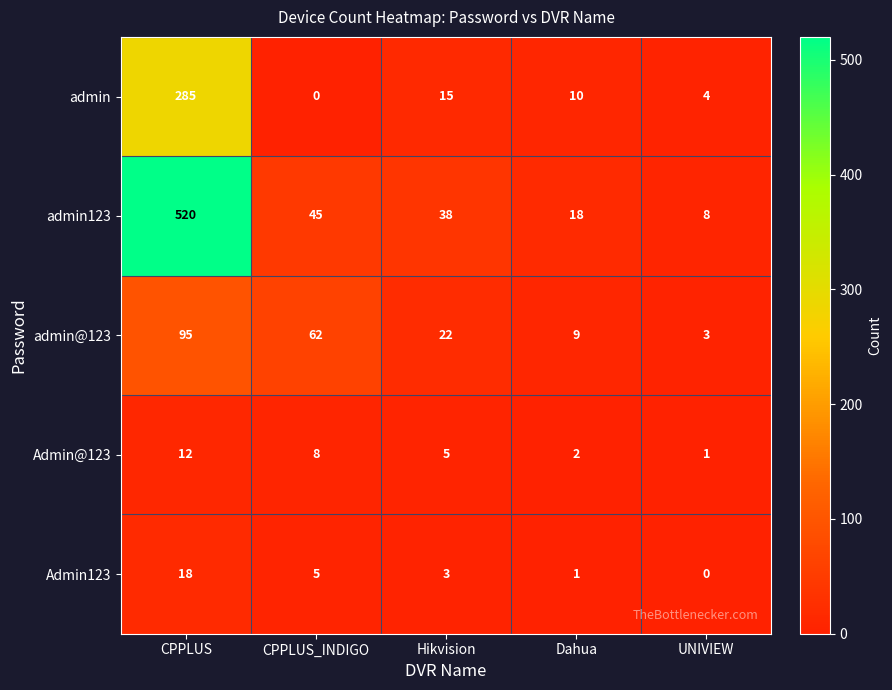

What is the sum of all admin values?

314